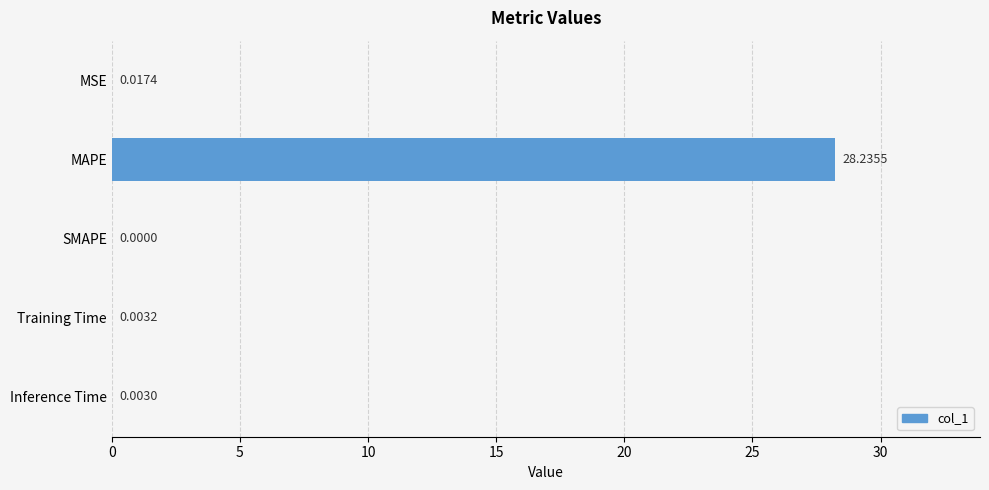

Which category has the highest value across all series?

MAPE